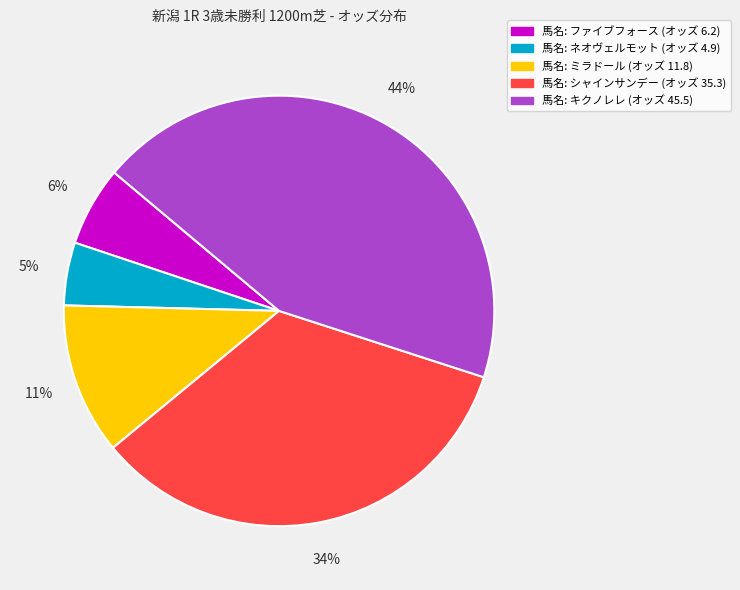

To the nearest percent, what is the average slice percentage?

20%